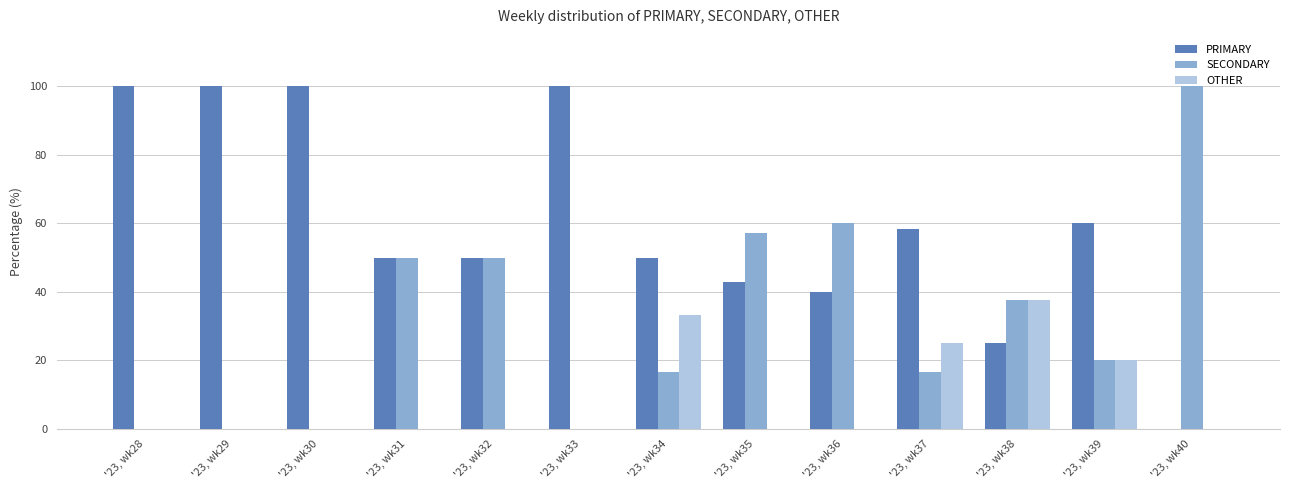

How many series are shown in this chart?

3